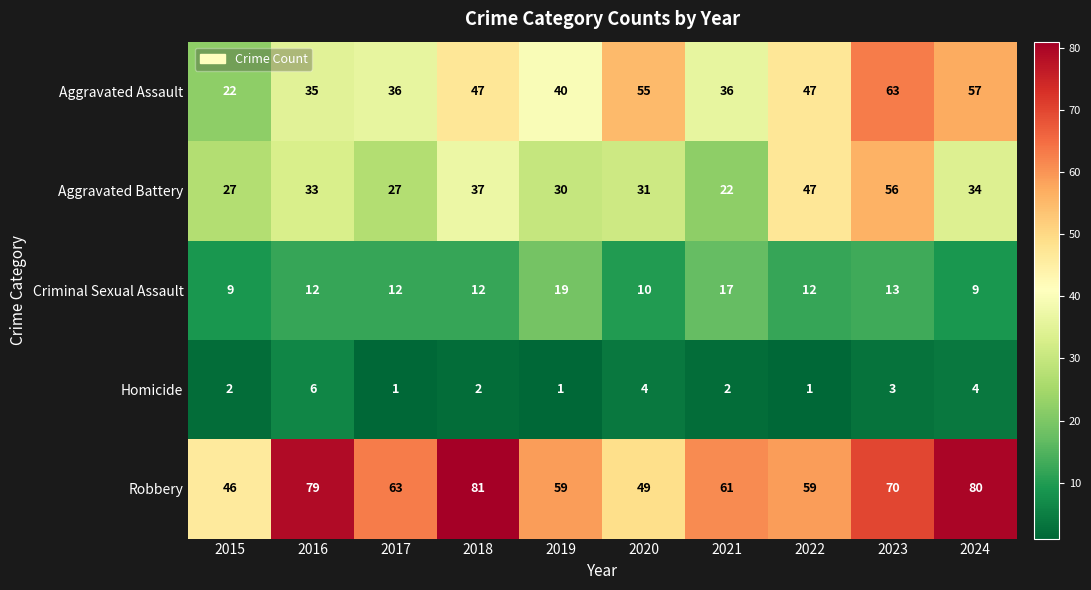

At which label is Criminal Sexual Assault closest to 14?

2023